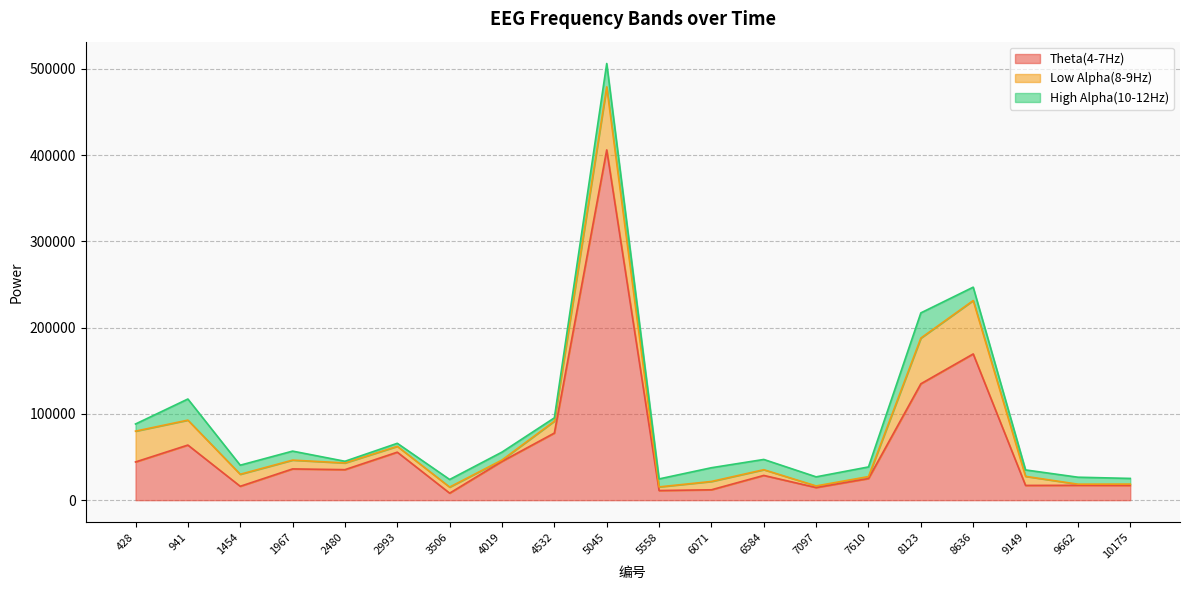

What is the average value of the Theta(4-7Hz) series?

61797